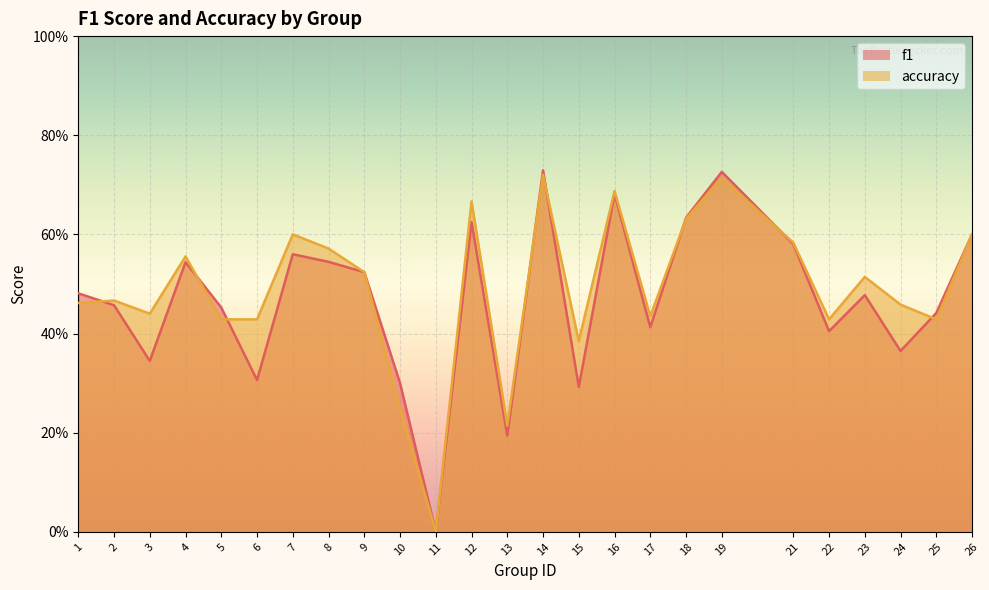

Where do f1 and accuracy first cross each other?

1 and 2